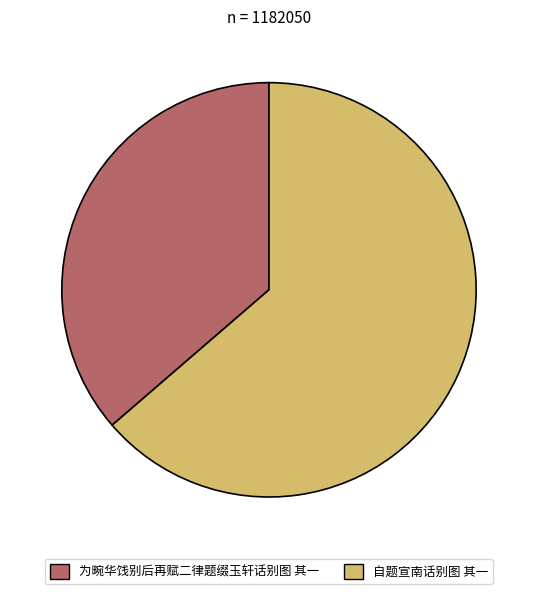

Rank the categories by value from lowest to highest.

为畹华饯别后再赋二律题缀玉轩话别图 其一, 自题宣南话别图 其一